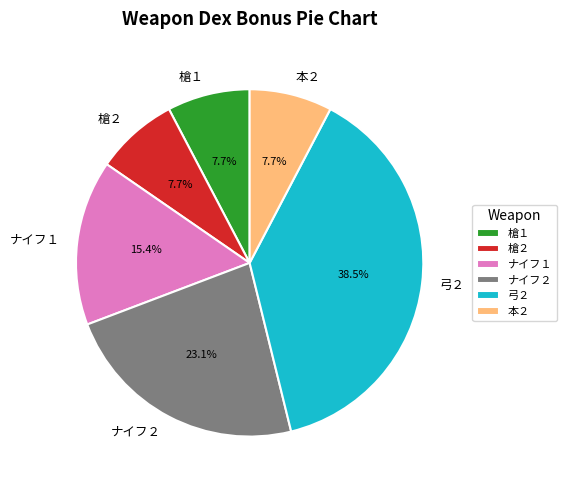

Does 槍１ account for over 50% of the chart?

No